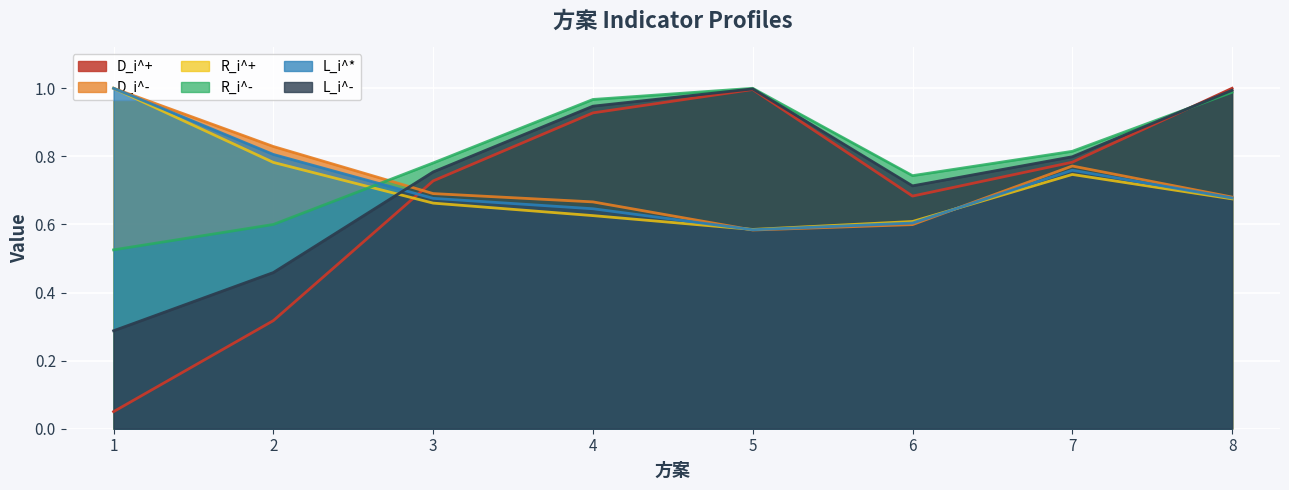

List the series in order of their peak value, highest first.

D_i^+, D_i^-, R_i^+, R_i^-, L_i^*, L_i^-